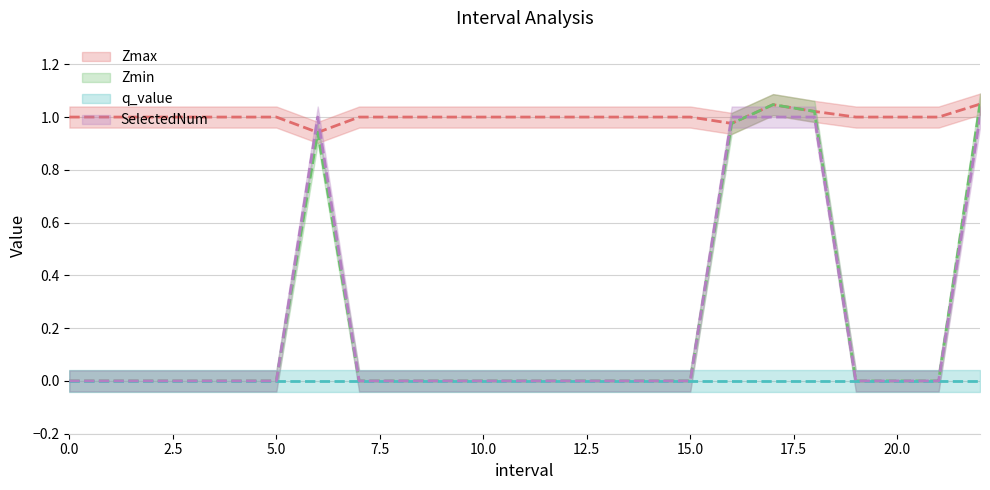

True or false: Zmin and Zmax cross at least once.

False